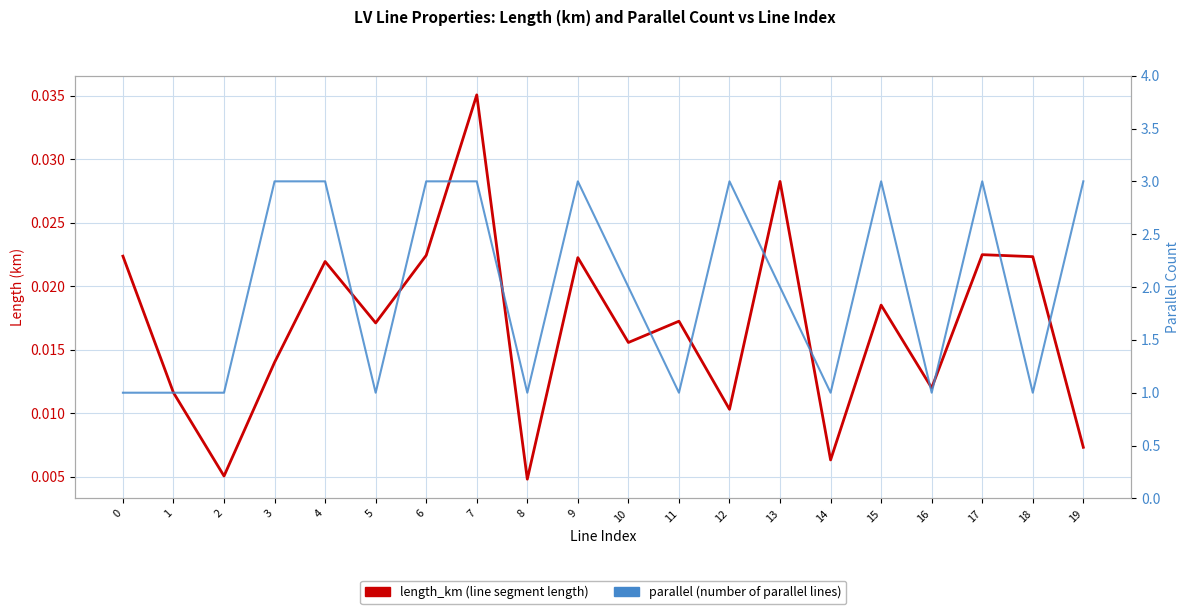

Which has a higher value, 19 or 10?

10